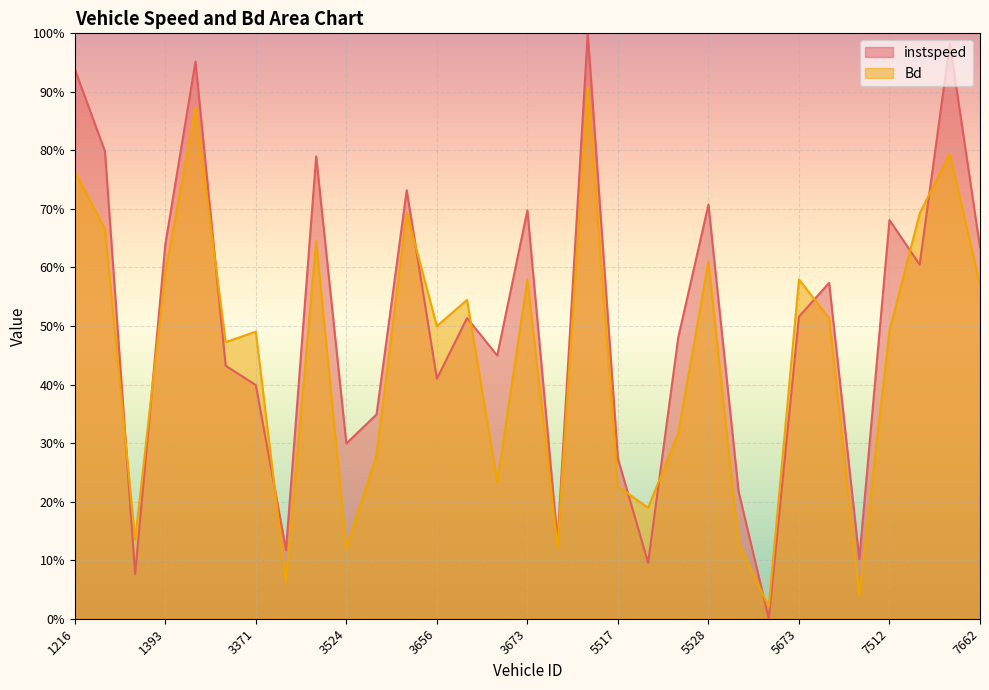

The Bd series shows 0.6 at 3519. True or false?

True